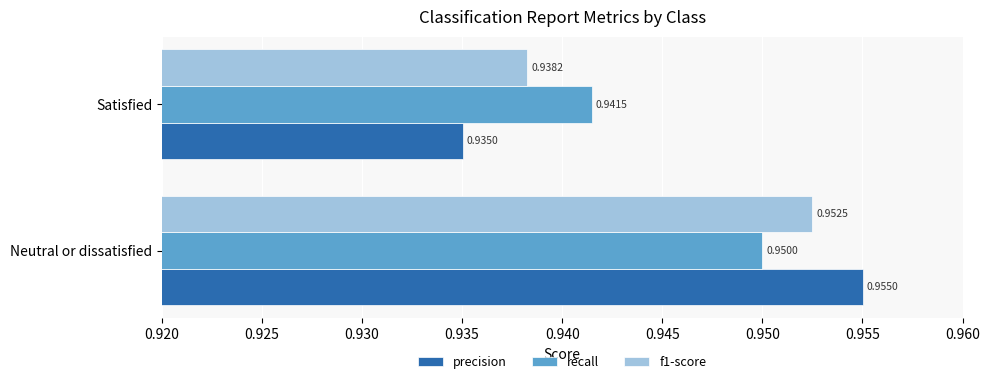

Which series has the largest range (max minus min)?

precision